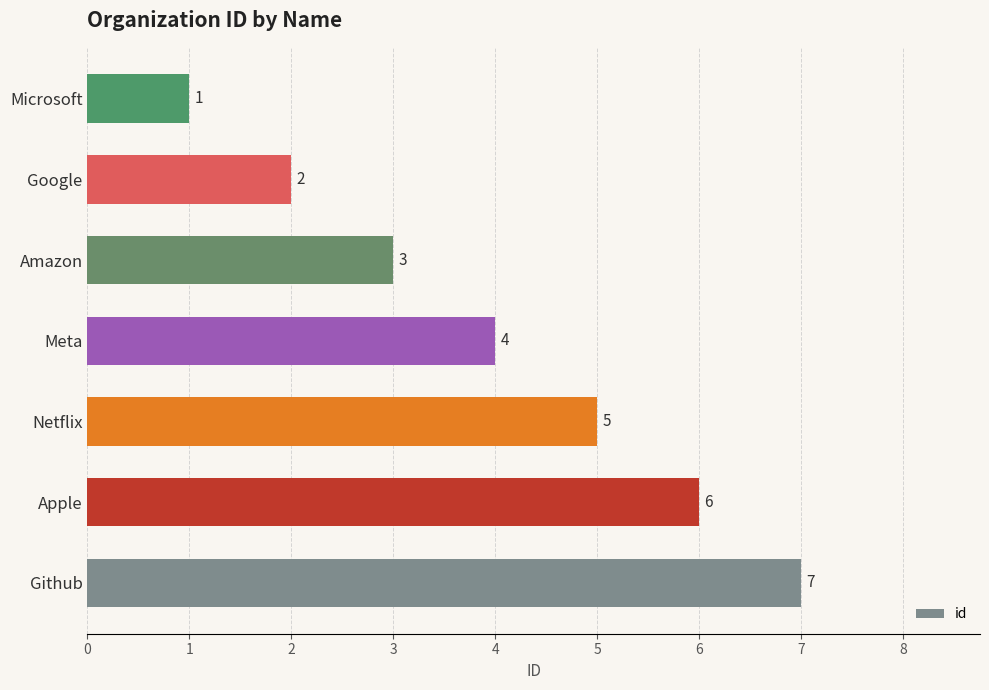

What is the sum of all values?

28